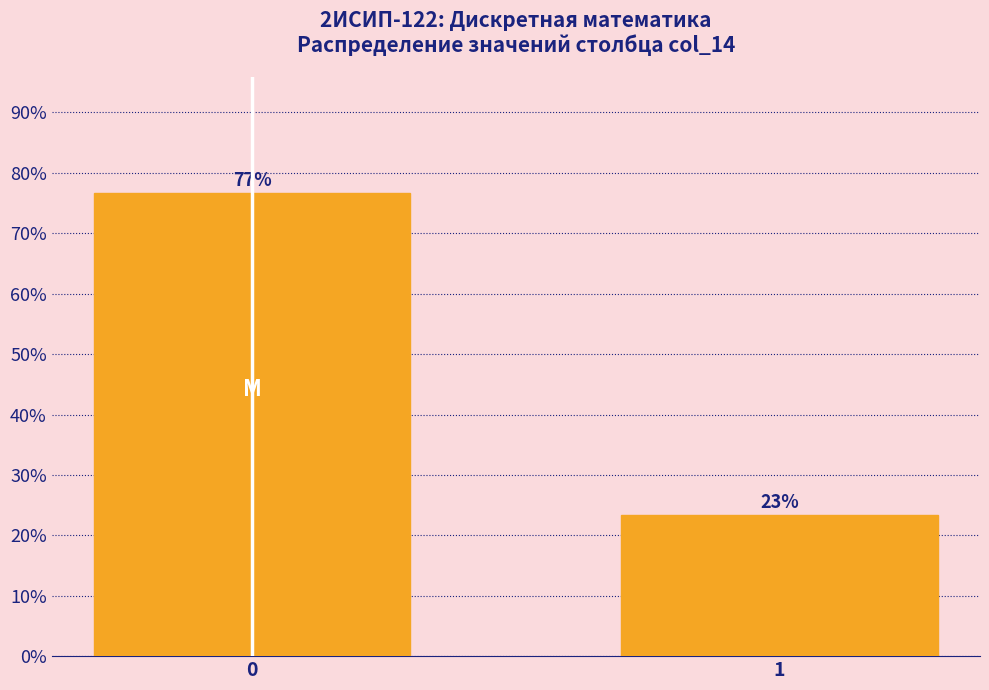

Rank the categories by value from highest to lowest.

0, 1